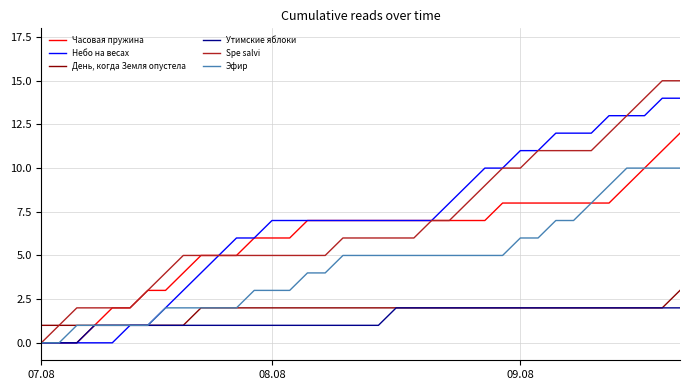

Which series has the widest spread of values?

Spe salvi